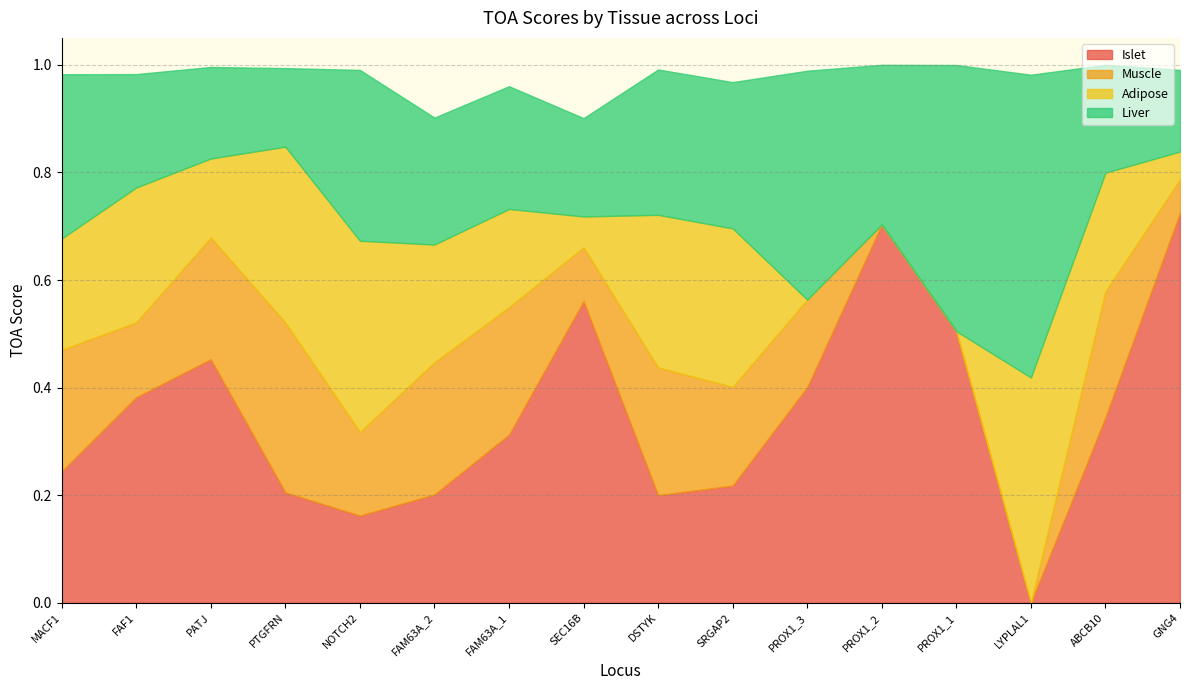

How many interior local valleys does the Liver series have?

3